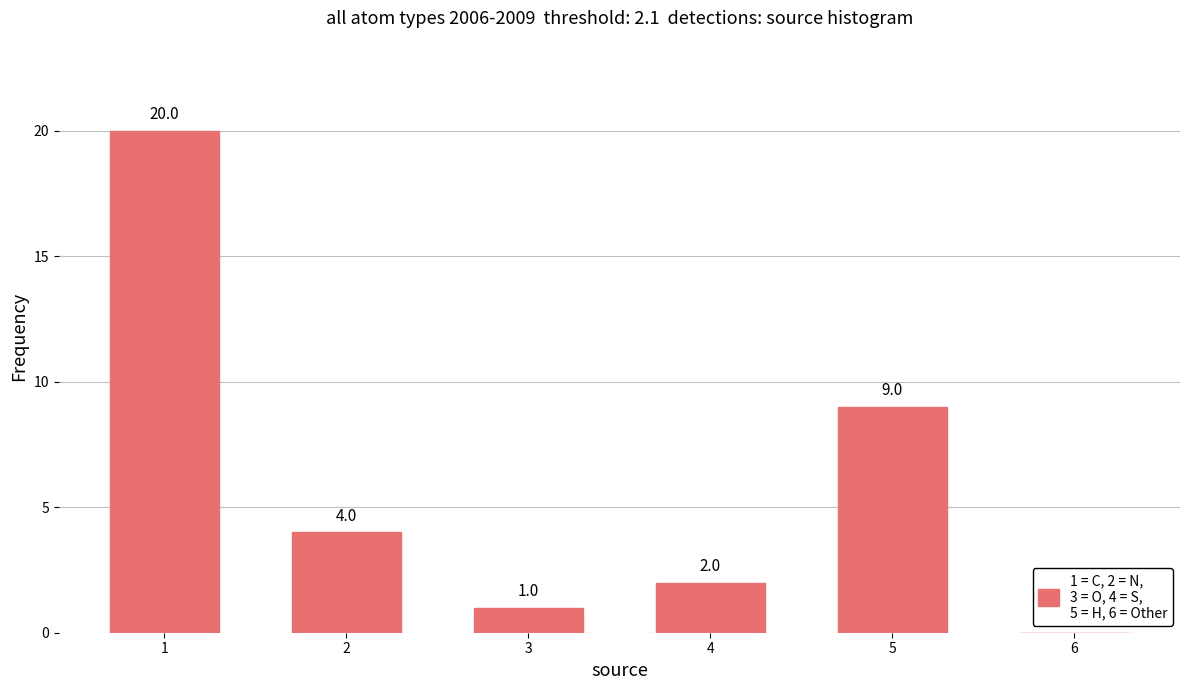

True or false: the data shows 0 at 3.

False